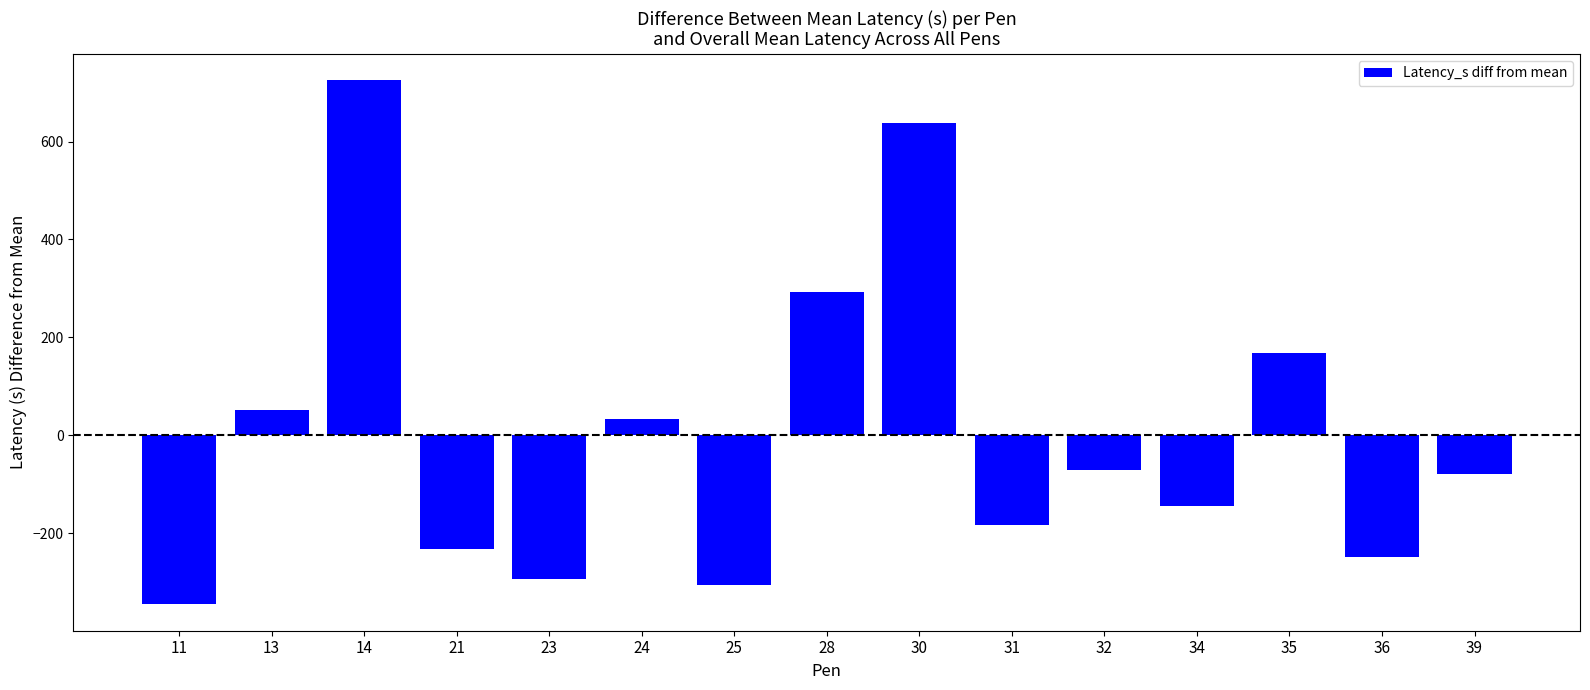

Reading right to left, list all the values displayed in this chart.

39=-80.3	36=-249.1	35=167.4	34=-145.6	32=-71.1	31=-183.4	30=637.4	28=292.4	25=-305.6	24=32.4	23=-294.1	21=-232.3	14=725.9	13=52.4	11=-346.1